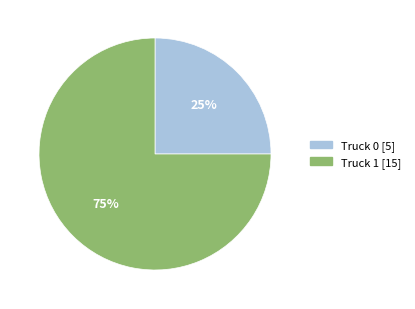

To the nearest percent, what is the combined percentage of Truck 0 and Truck 1?

100%